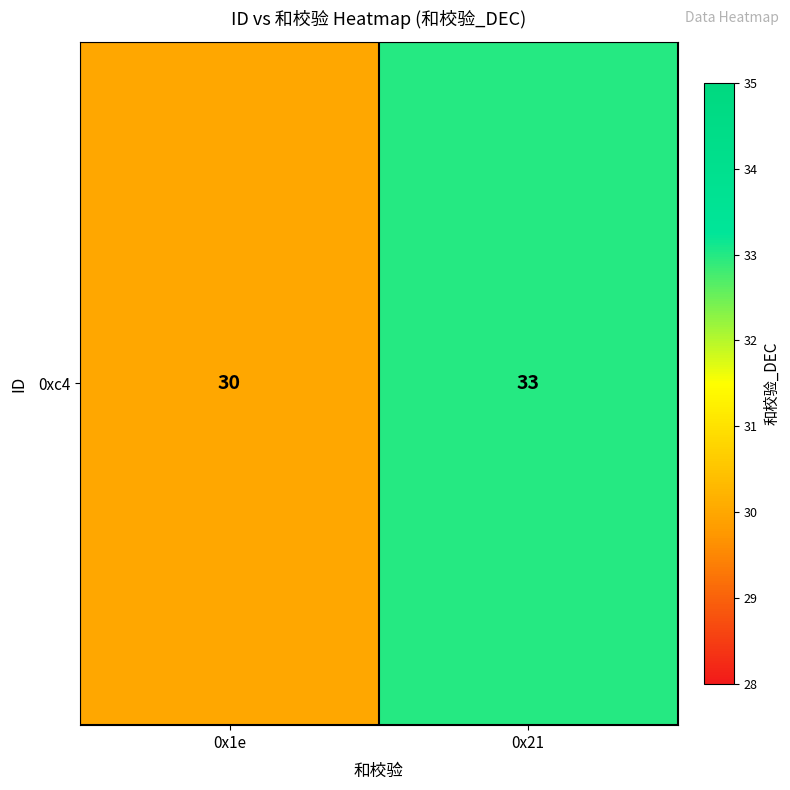

Reading left to right, what are all the values shown in this chart?

0x1e=30	0x21=33